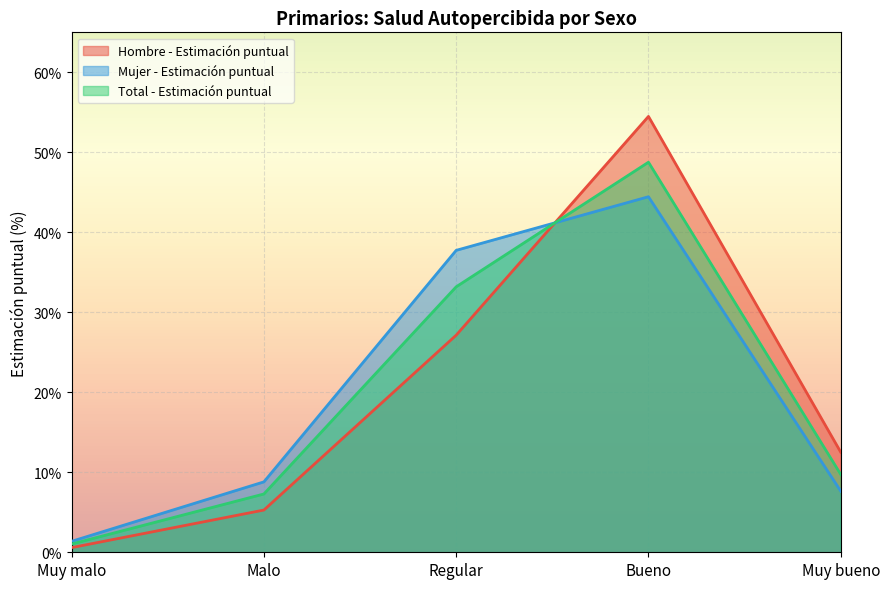

What is the label of the 3rd point from the right?

Regular